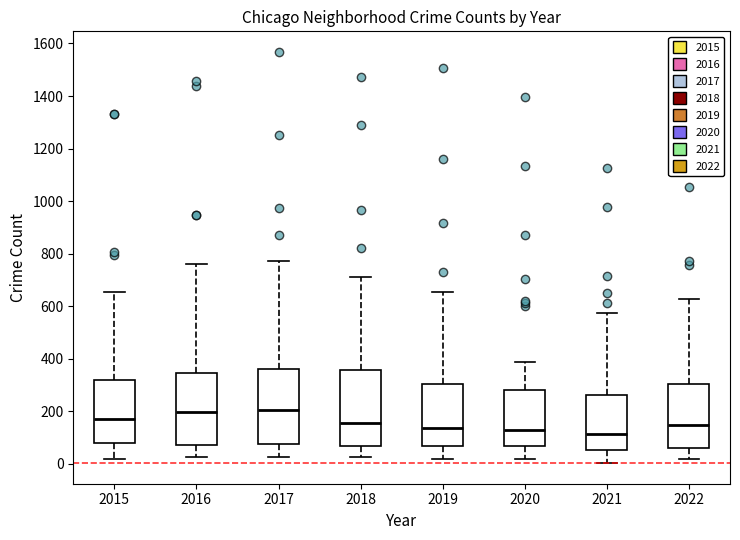

Reading left to right, read every box against the y-axis: the position of its median line, the range the box covers, and the ends of its whiskers. The values are not printed on the chart, so give them approximately, as read against the axis.

2015: median 180, box 80 to 320, whiskers 20 to 660
2016: median 200, box 80 to 340, whiskers 20 to 760
2017: median 200, box 80 to 360, whiskers 20 to 780
2018: median 160, box 80 to 360, whiskers 20 to 720
2019: median 140, box 60 to 300, whiskers 20 to 660
2020: median 120, box 60 to 280, whiskers 20 to 380
2021: median 120, box 60 to 260, whiskers 0 to 580
2022: median 140, box 60 to 300, whiskers 20 to 620